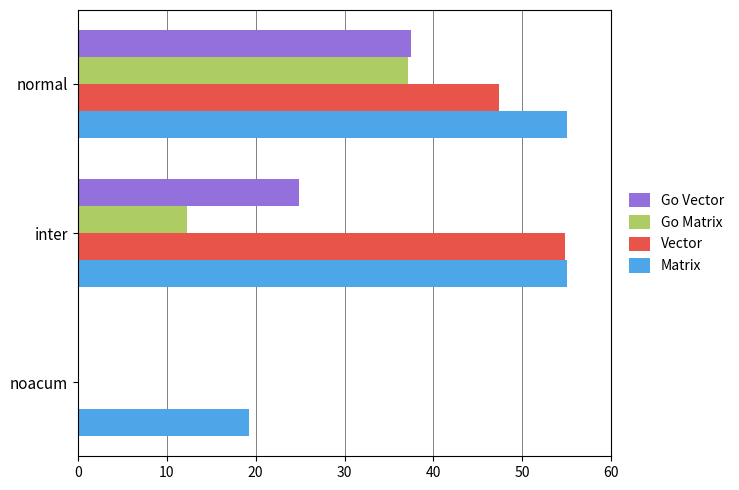

The Go Vector series shows 24.4 at noacum. True or false?

False